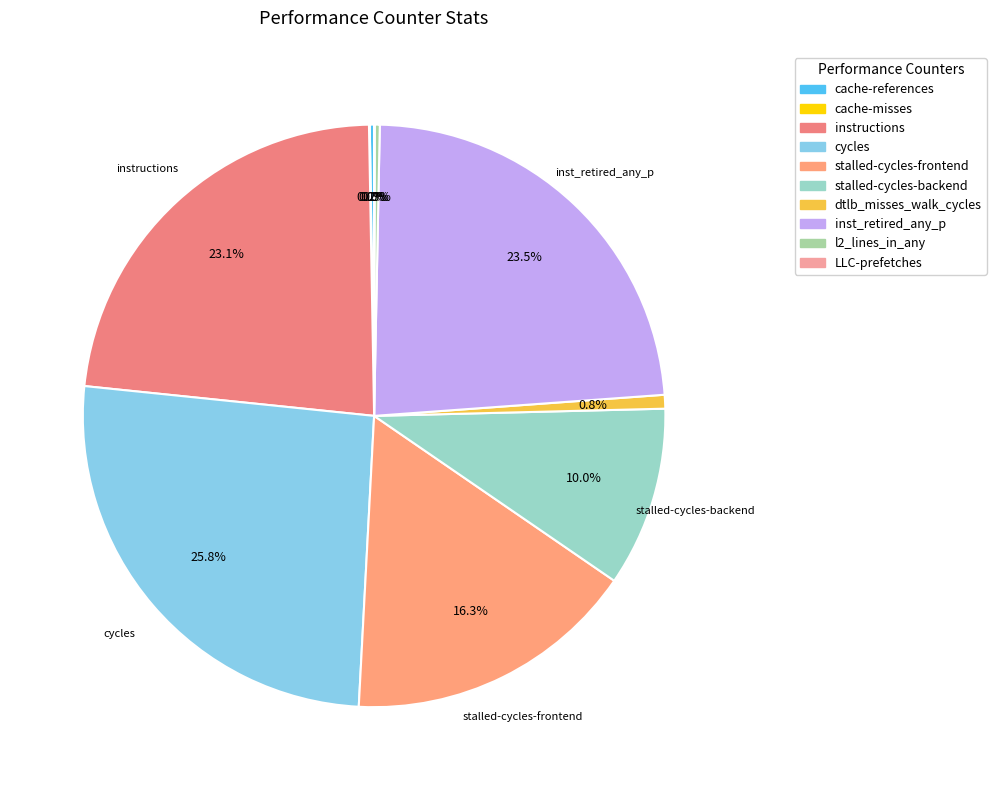

Is inst_retired_any_p the majority of the pie?

No